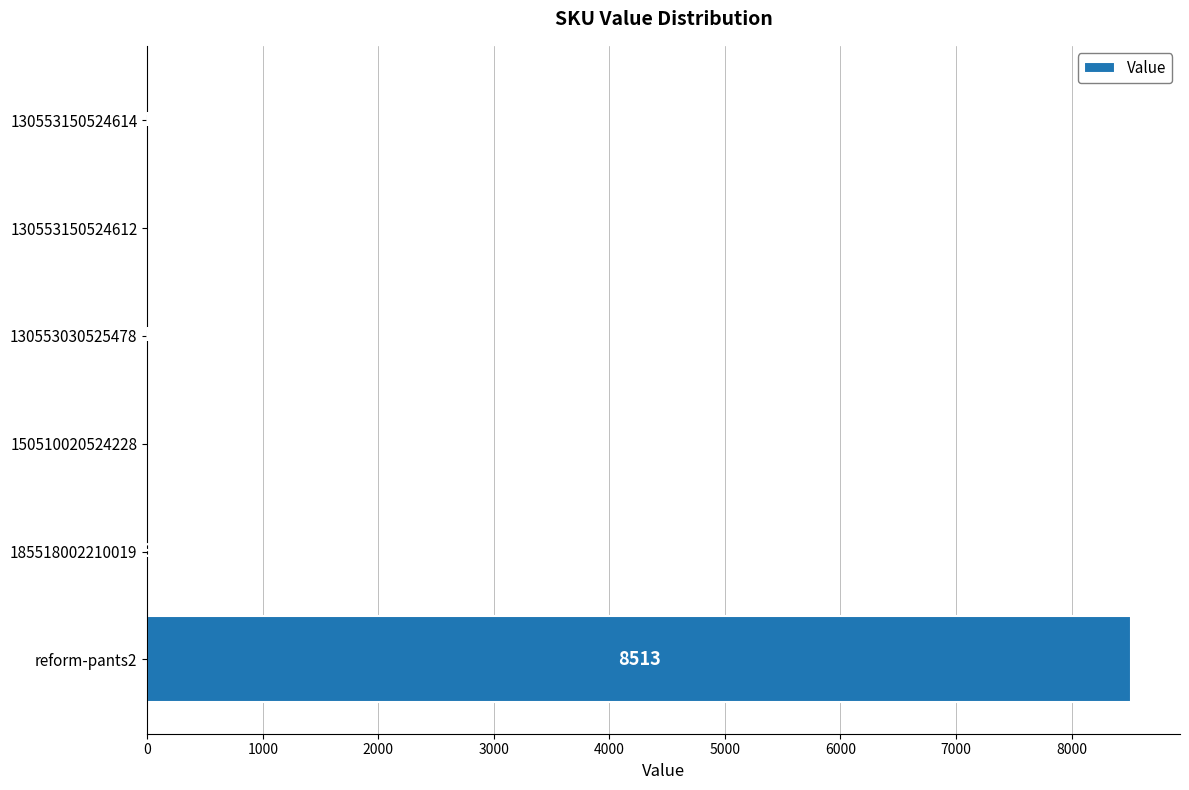

At which label is the value closest to 4256?

185518002210019